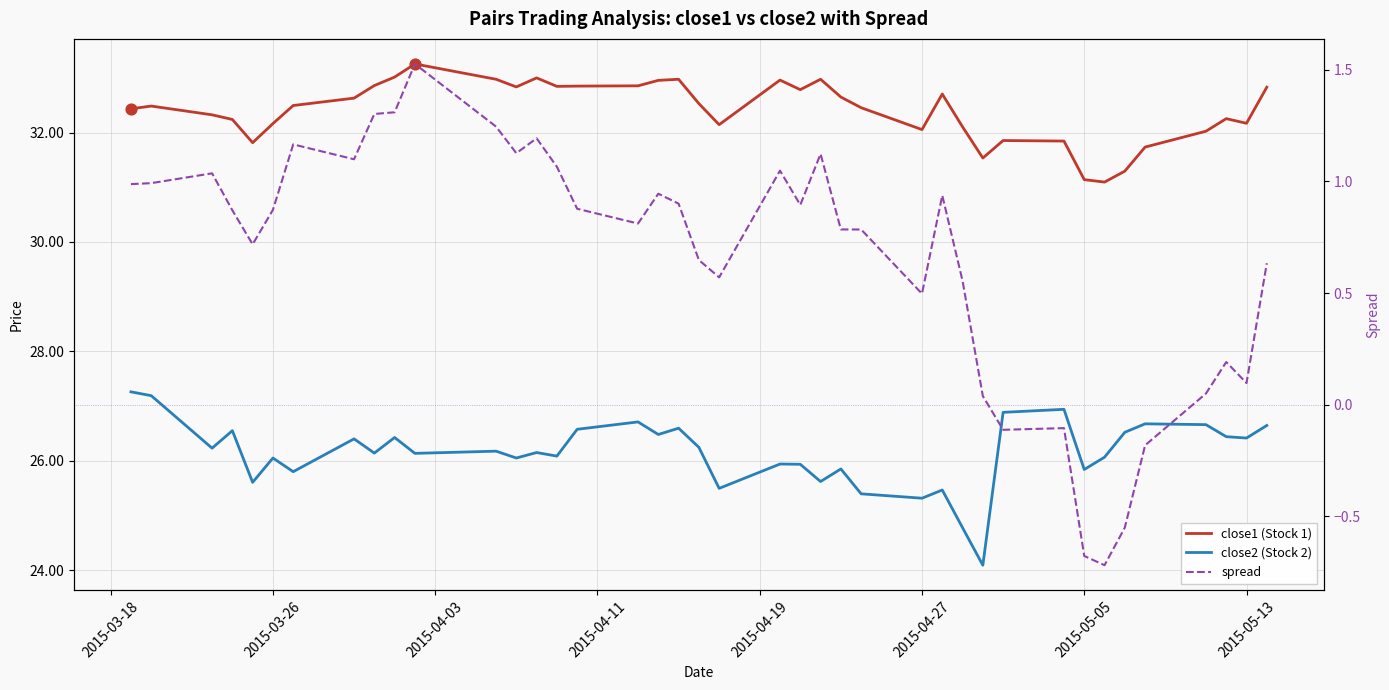

Which series has the widest spread of Y values?

close2 (Stock 2)